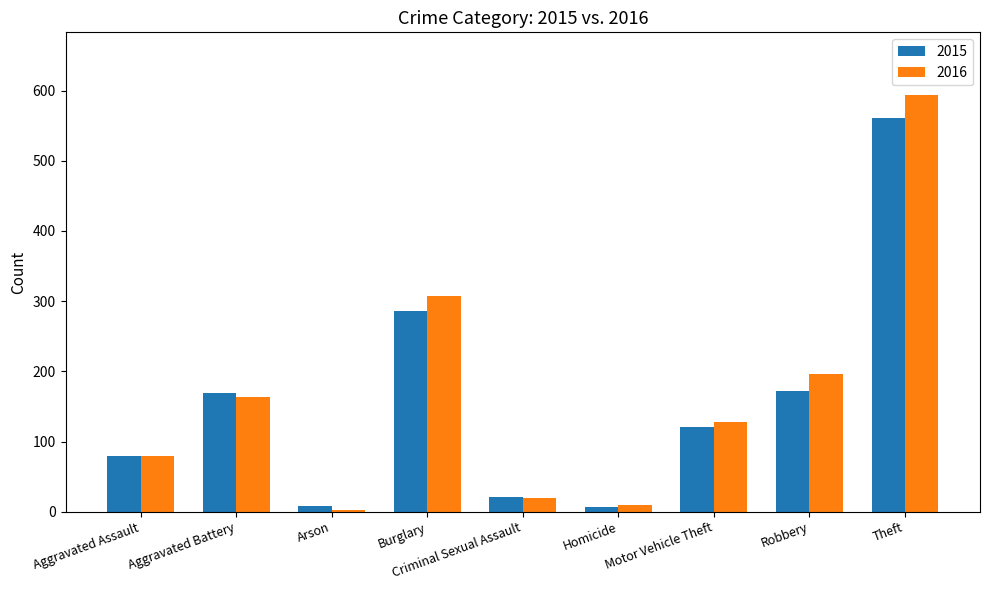

What is the value of the 2015 bar at the 5th from the left?

21